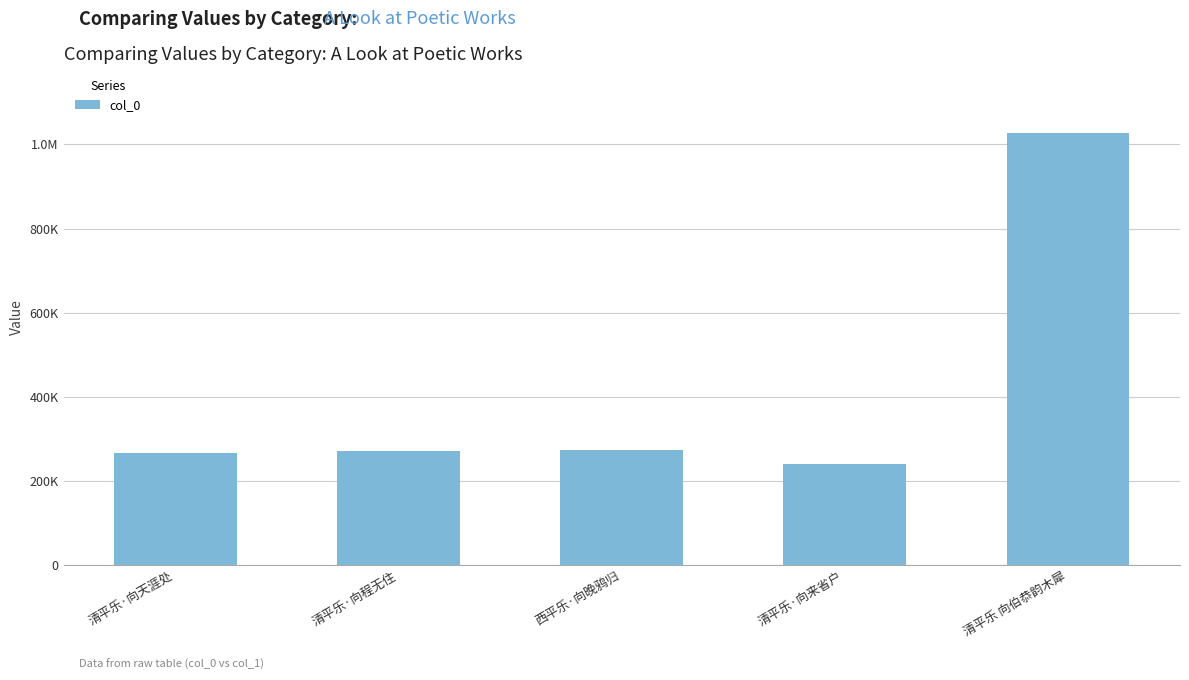

Which has a higher value, 清平乐 向伯恭韵木犀 or 清平乐·向来省户?

清平乐 向伯恭韵木犀